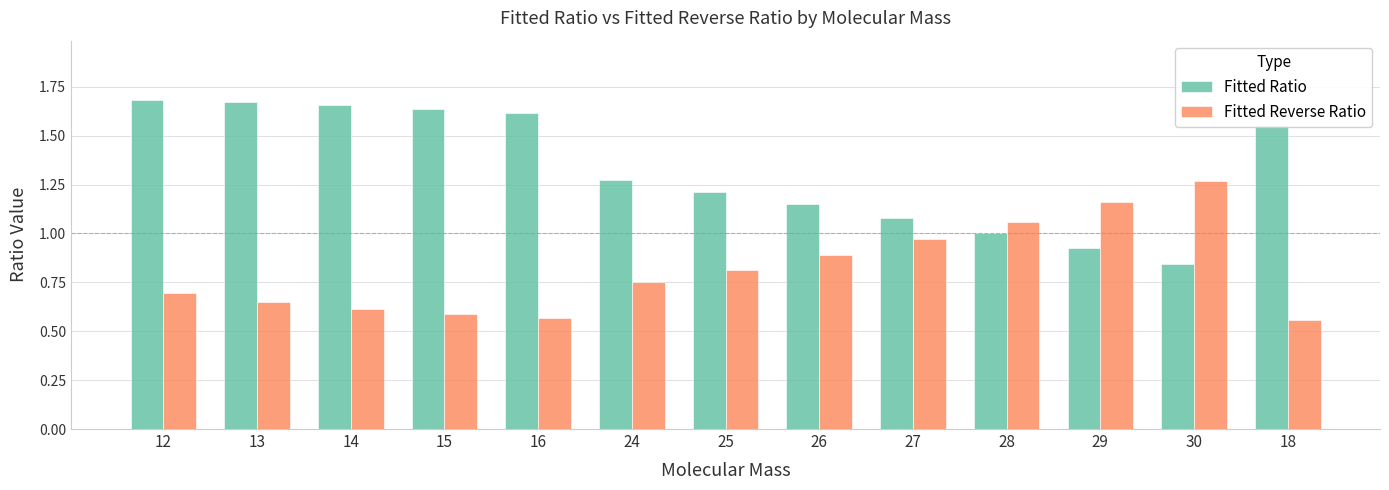

What is the sum of the Fitted Ratio values at 18 and 16?

3.2